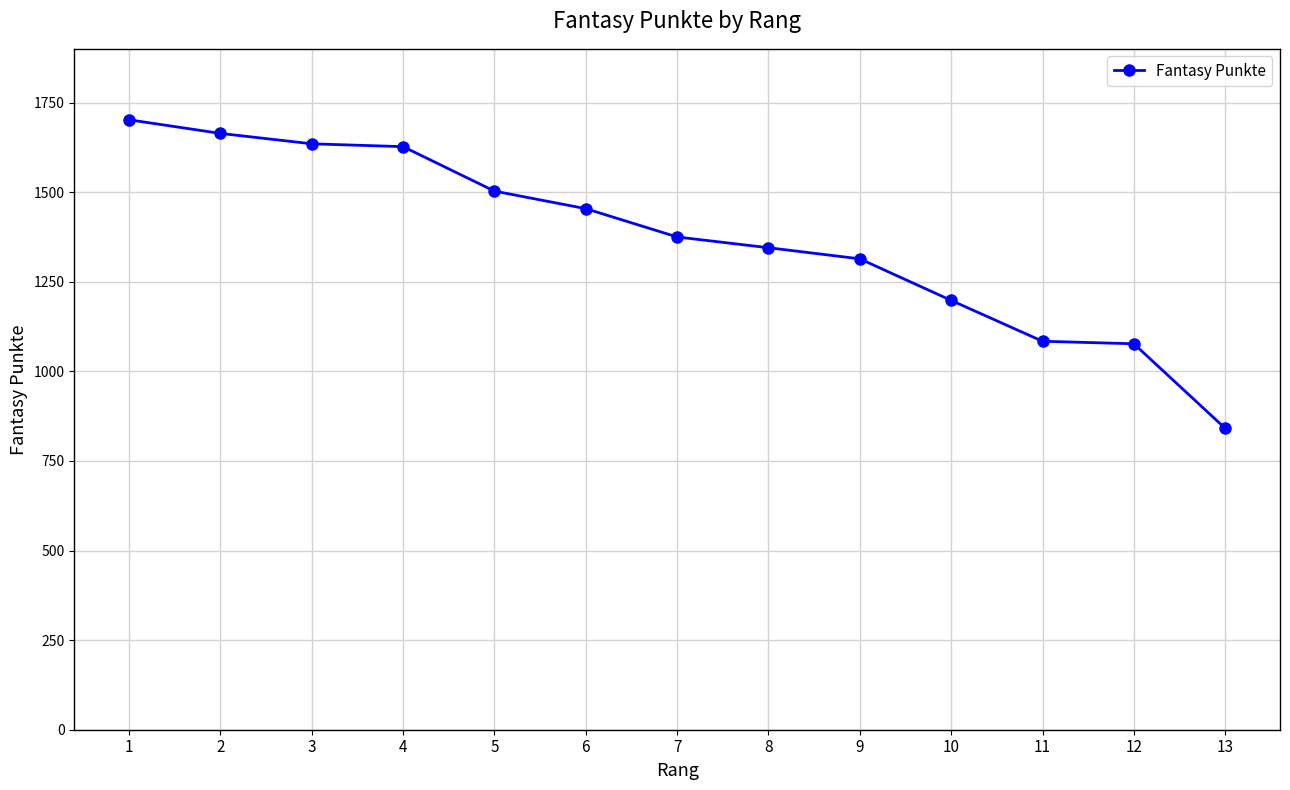

What is the value of the 12th point from the left?

1077